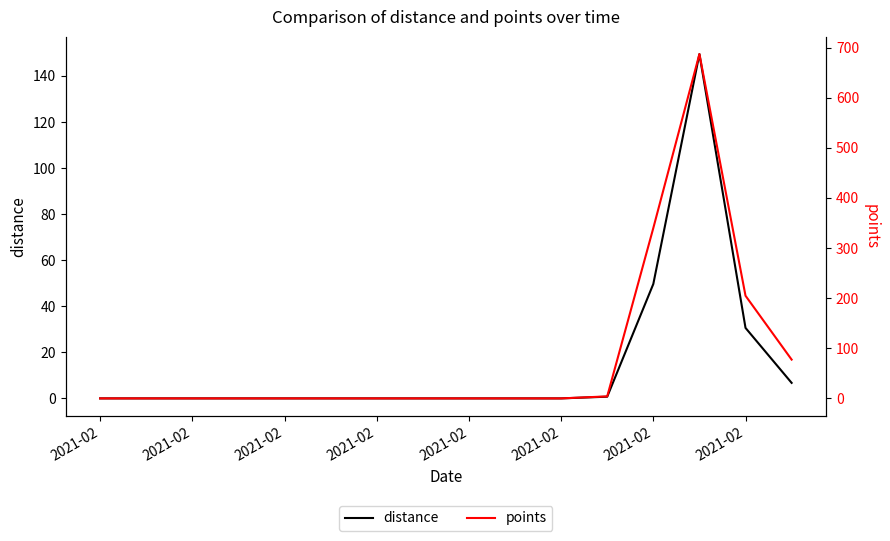

Which has a higher value, 2021-02 or 2021-02?

2021-02